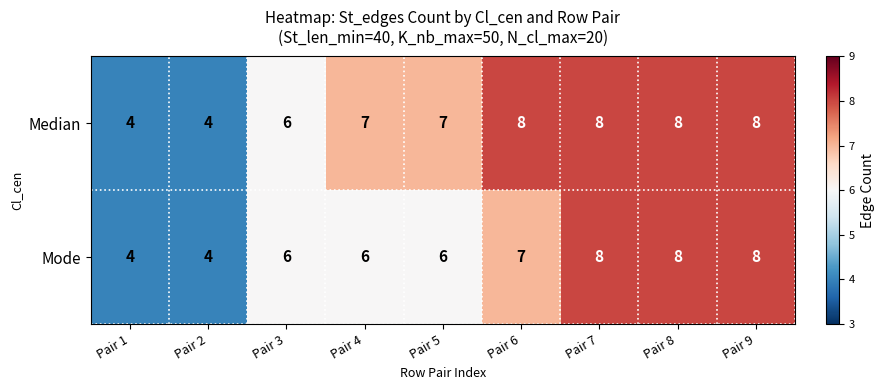

What is the greatest value displayed?

8